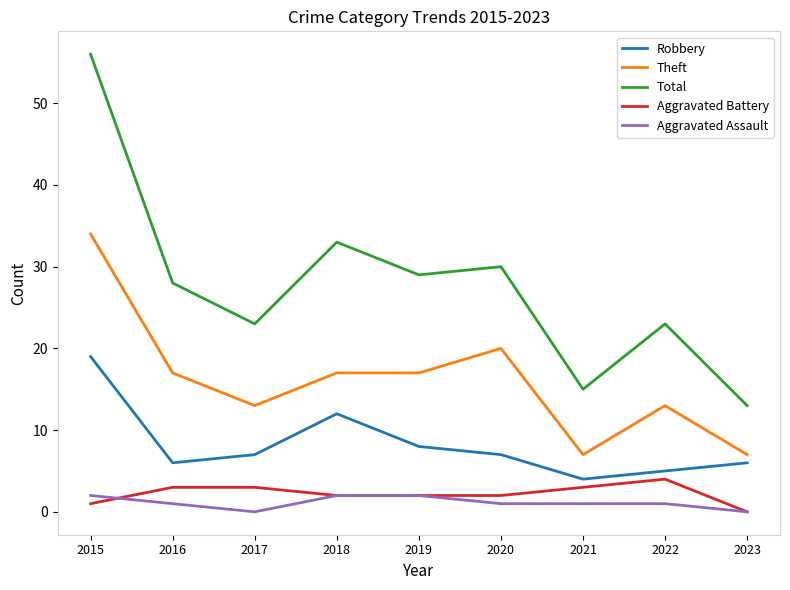

Reading left to right, what are all the values shown in this chart?

Robbery: 19	6	7	12	8	7	4	5	6
Theft: 34	17	13	17	17	20	7	13	7
Total: 56	28	23	33	29	30	15	23	13
Aggravated Battery: 1	3	3	2	2	2	3	4	0
Aggravated Assault: 2	1	0	2	2	1	1	1	0